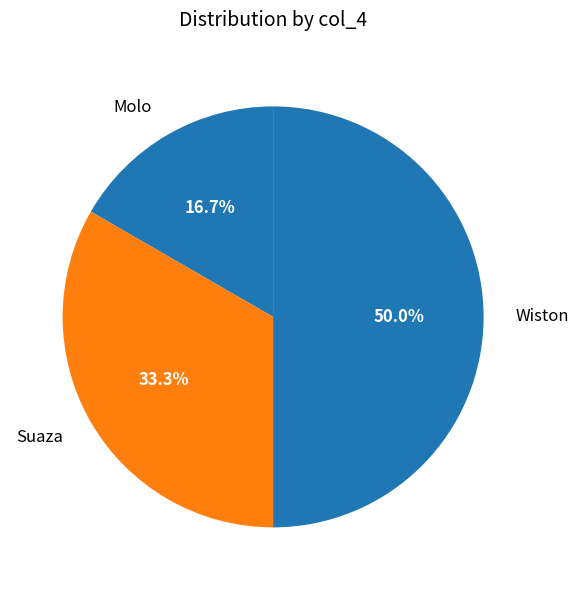

Is the sum of Suaza and Wiston greater than half?

Yes